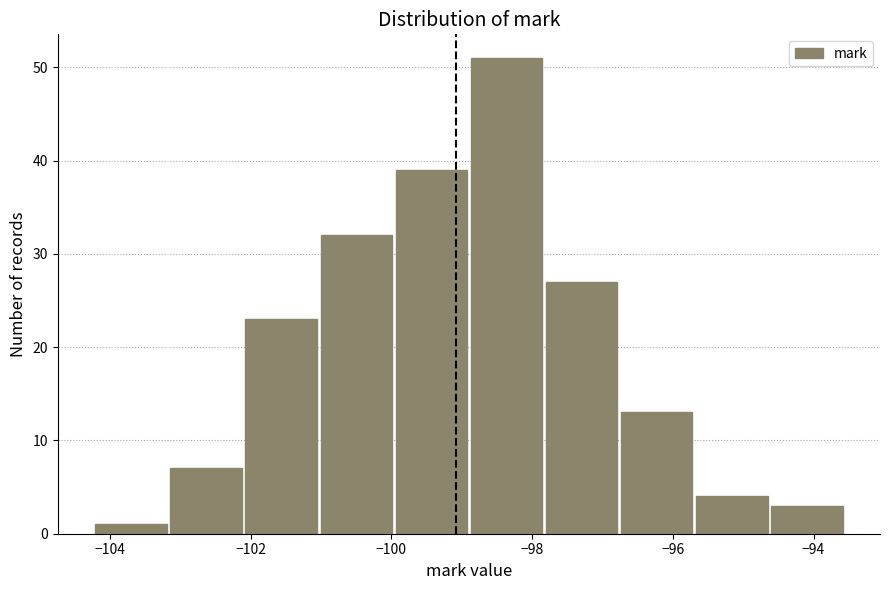

Which range on the x-axis has the tallest bar?

-98.8 to -97.8